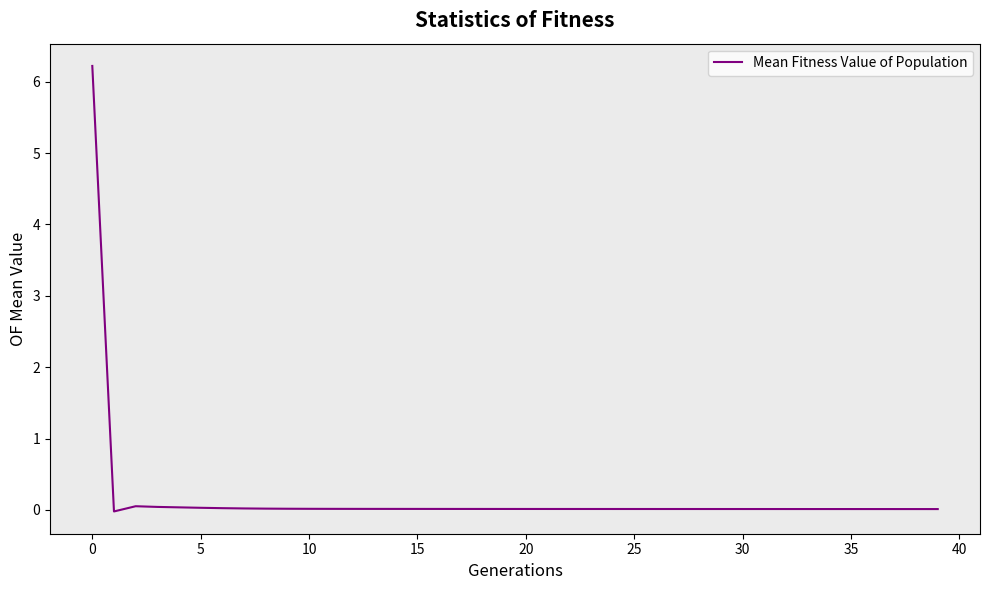

What is the difference between the maximum and minimum values?

6.2